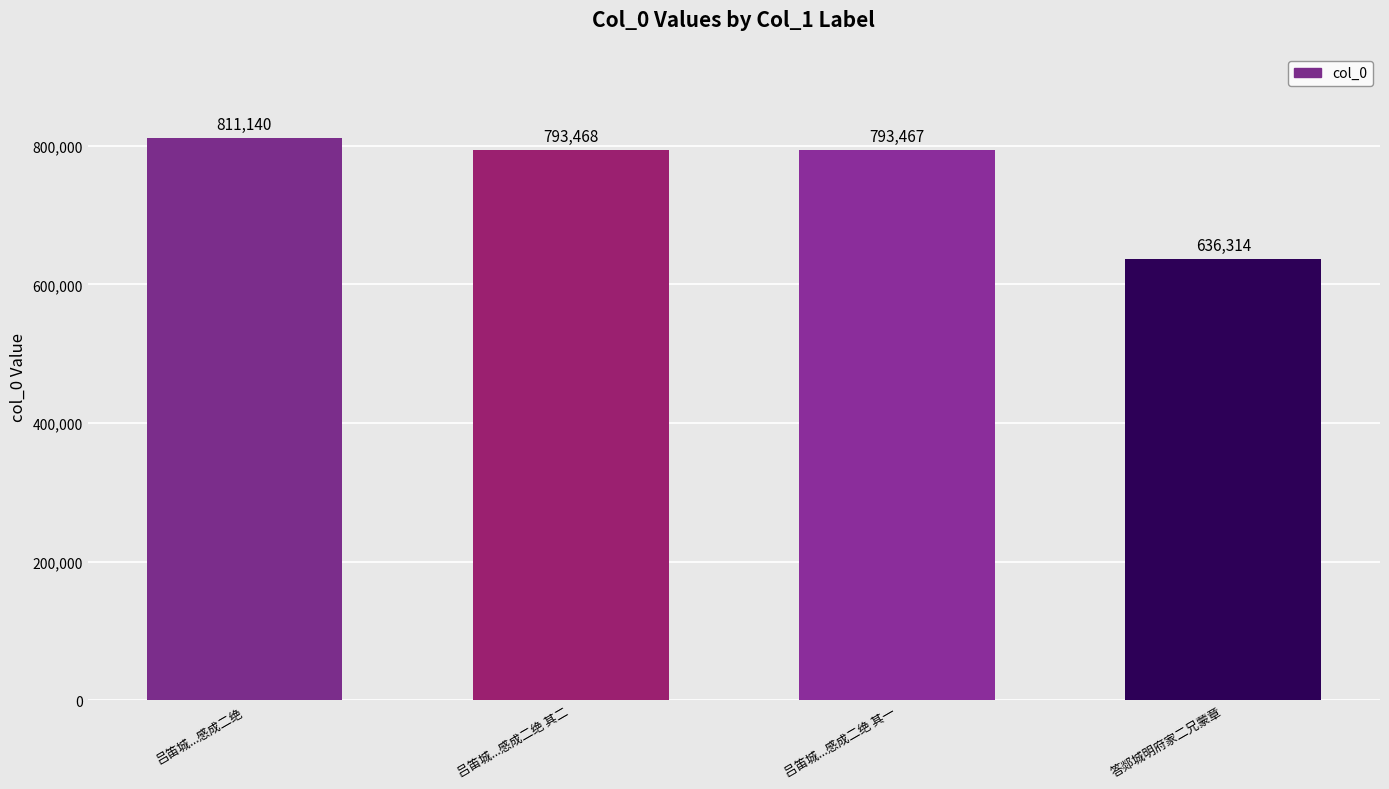

What is the label of the 4th bar from the left?

答郯城明府家二兄蒙章